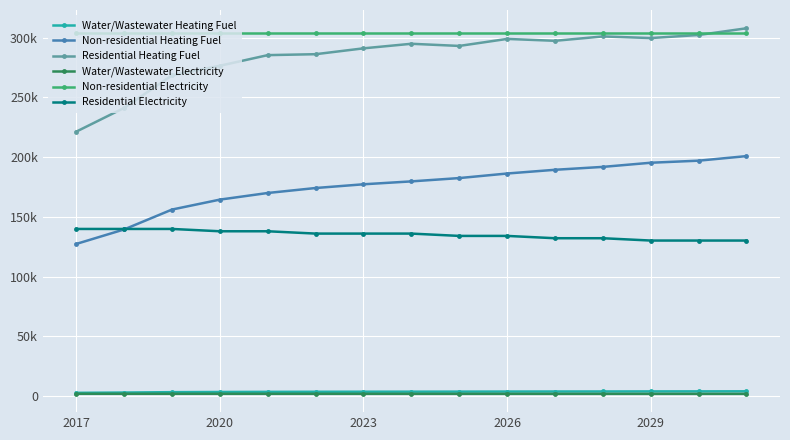

What are all the series names shown in the legend?

Water/Wastewater Heating Fuel, Non-residential Heating Fuel, Residential Heating Fuel, Water/Wastewater Electricity, Non-residential Electricity, Residential Electricity